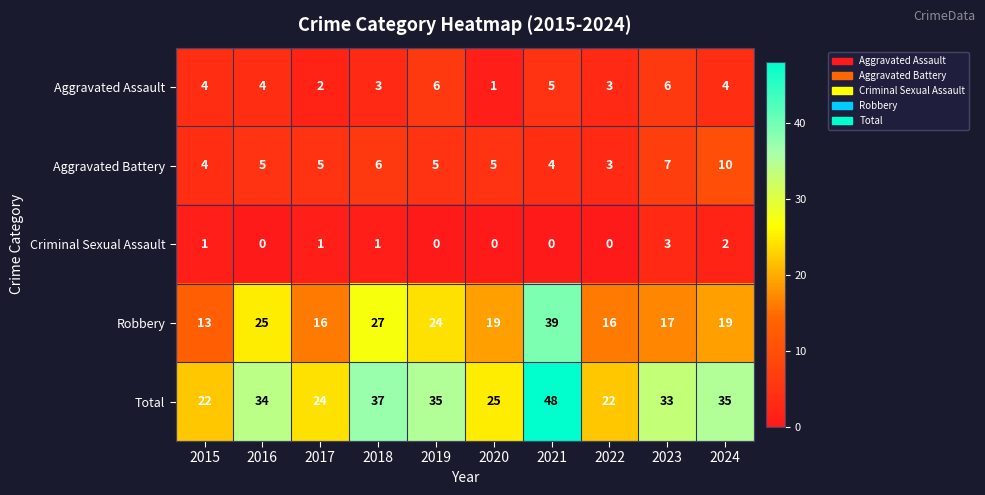

Count the Criminal Sexual Assault values in the range 0 to 1.

8